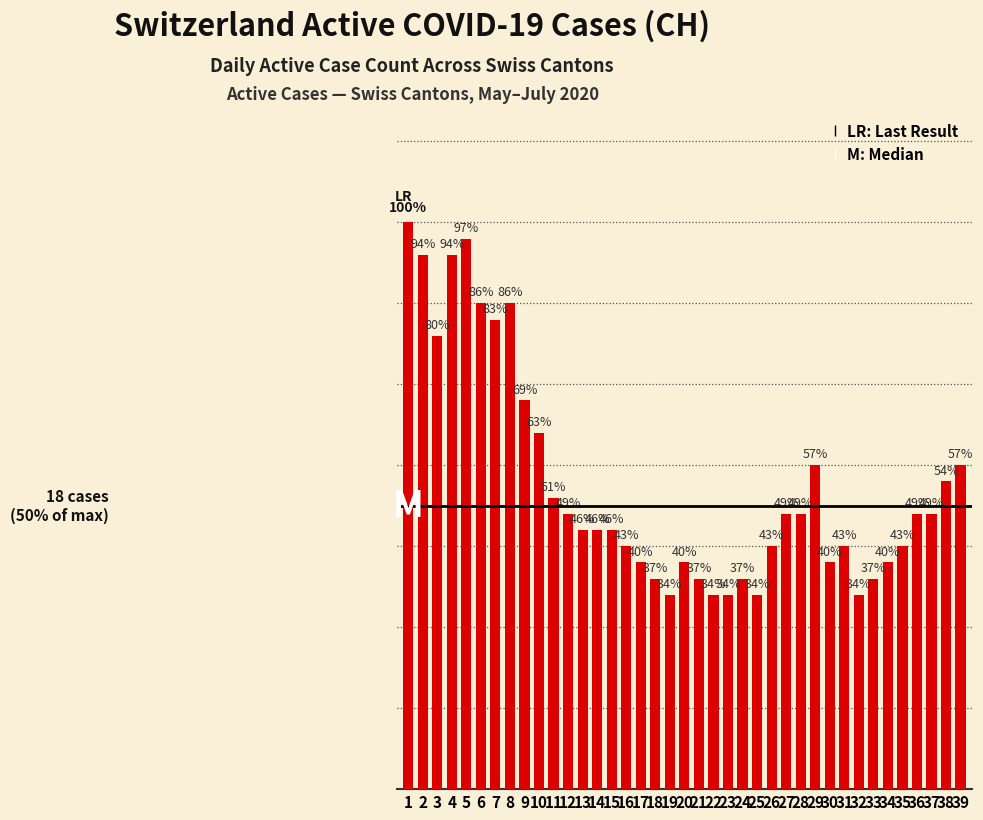

What is the smallest value displayed?

12